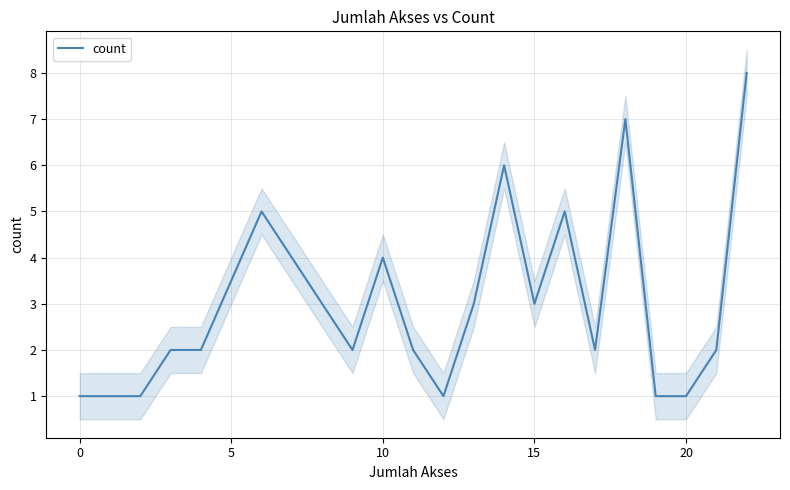

What is the maximum value shown in the chart?

8